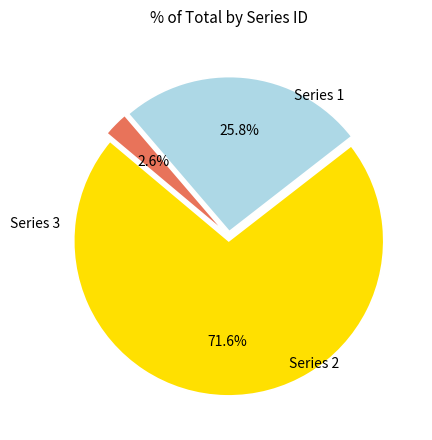

Does any single category account for the majority?

Yes